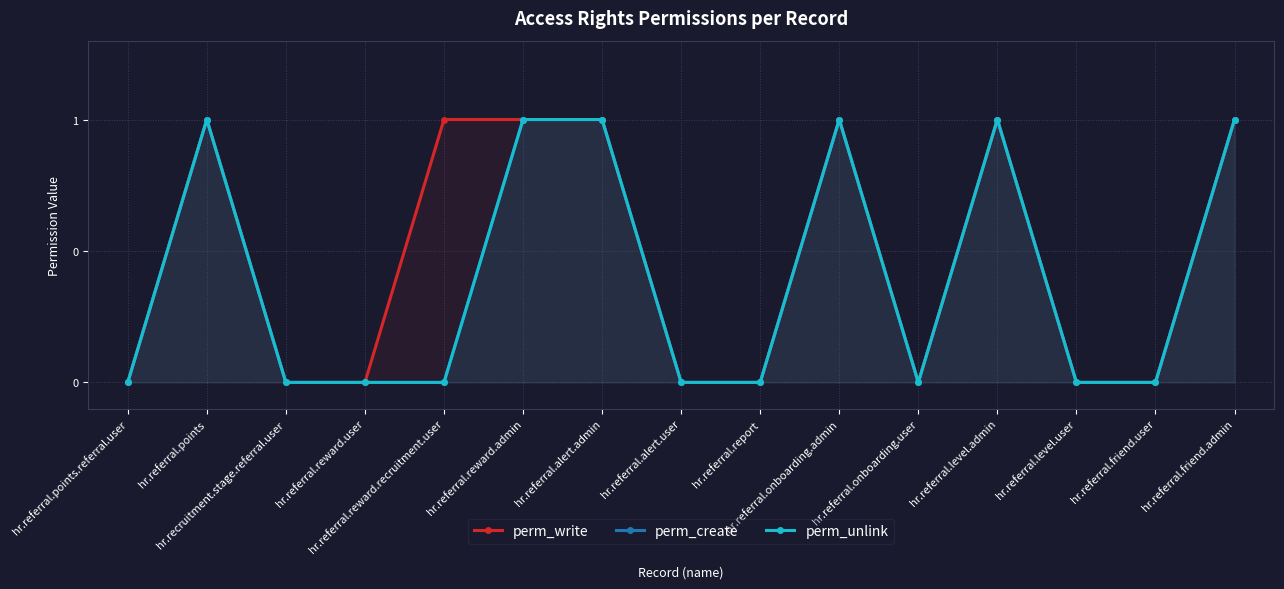

How many lines are shown in the chart?

3